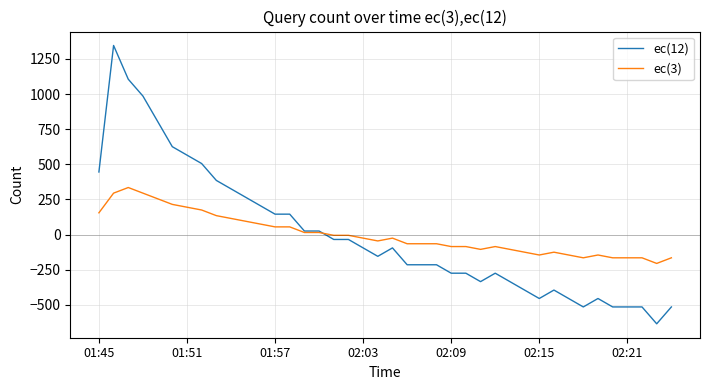

What is the maximum value for ec(3)?

335.0